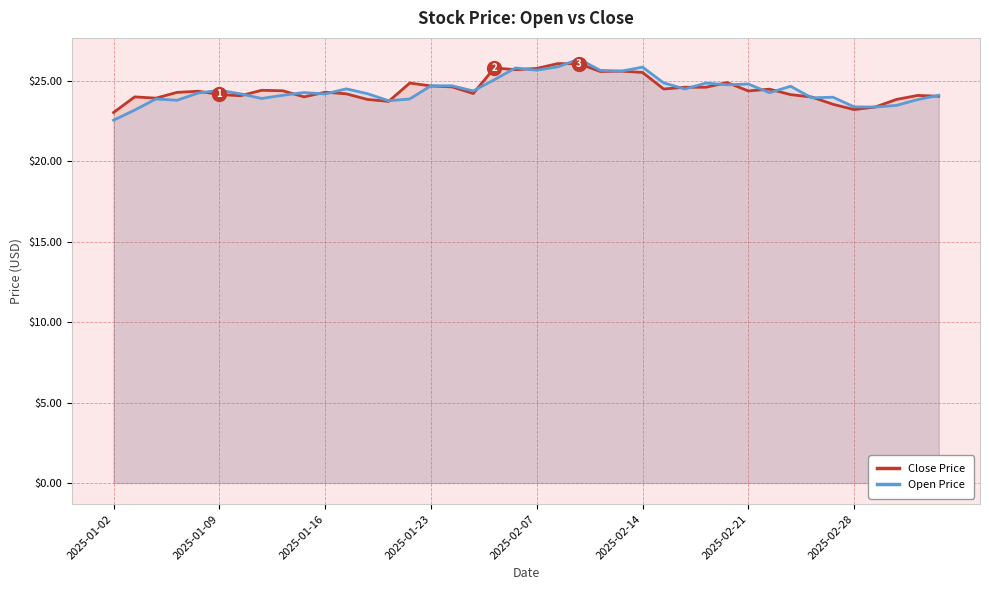

The Close Price series shows 24.2 at 17. True or false?

True